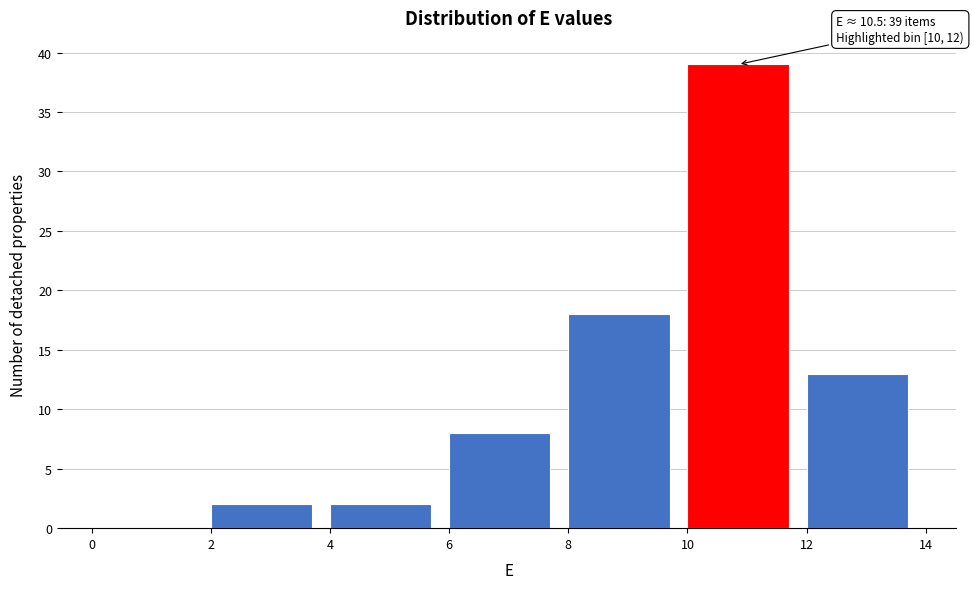

Which range on the x-axis has the tallest bar?

10 to 12